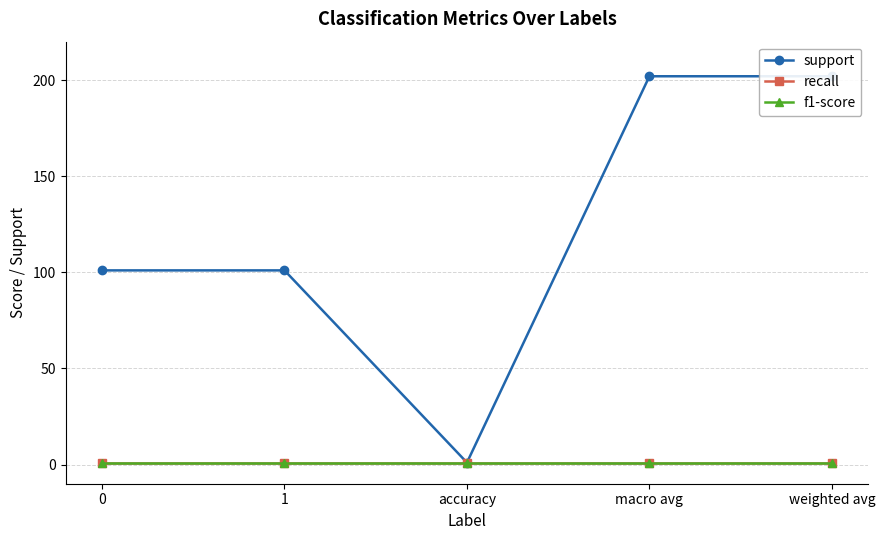

Which label corresponds to the largest value in the chart?

macro avg